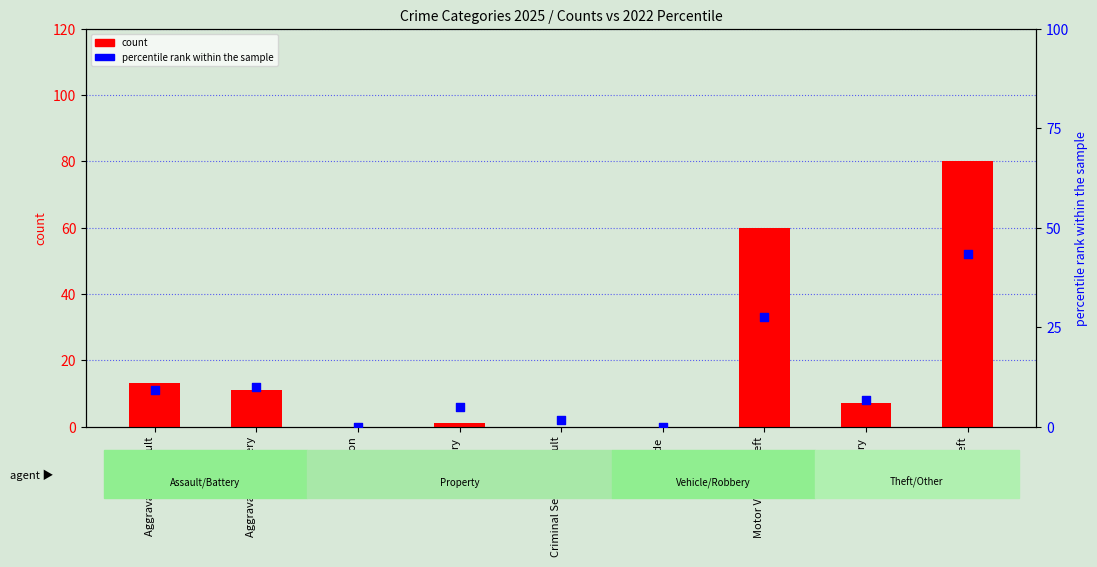

At which category is the sum across all series the highest?

Theft